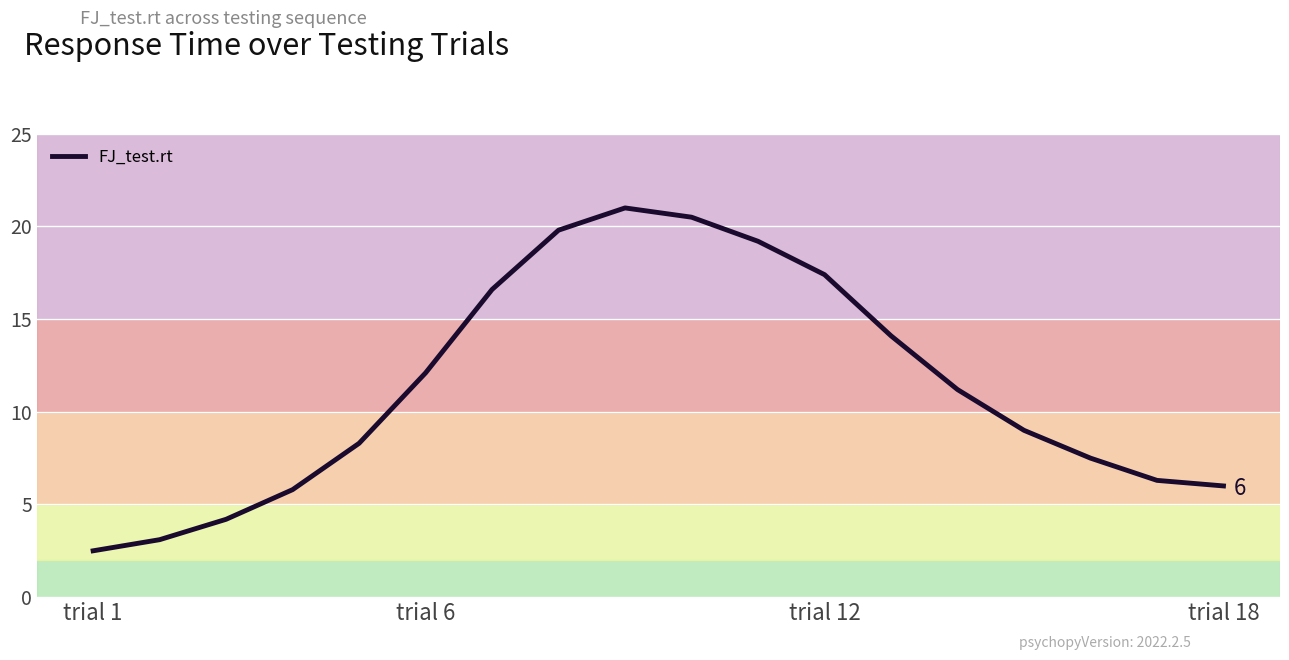

What is the maximum value shown in the chart?

21.0